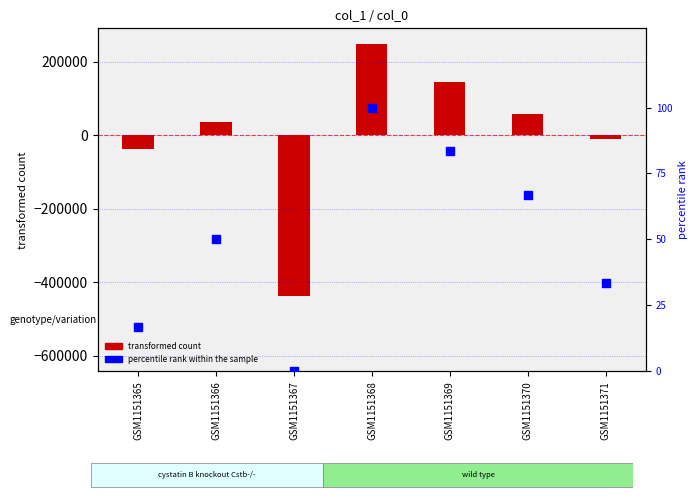

At how many categories does at least one series exceed 29199?

4